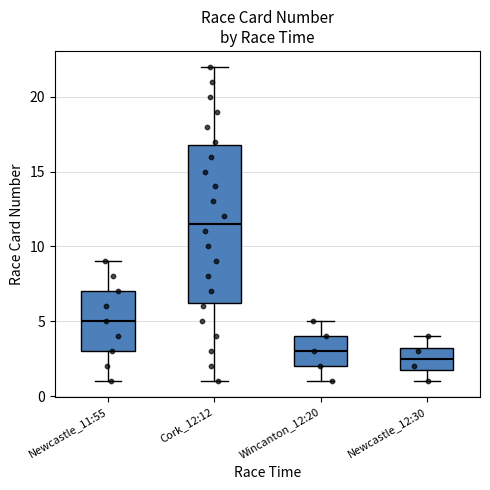

Which box is the tallest, from its lower edge to its upper edge?

Cork_12:12